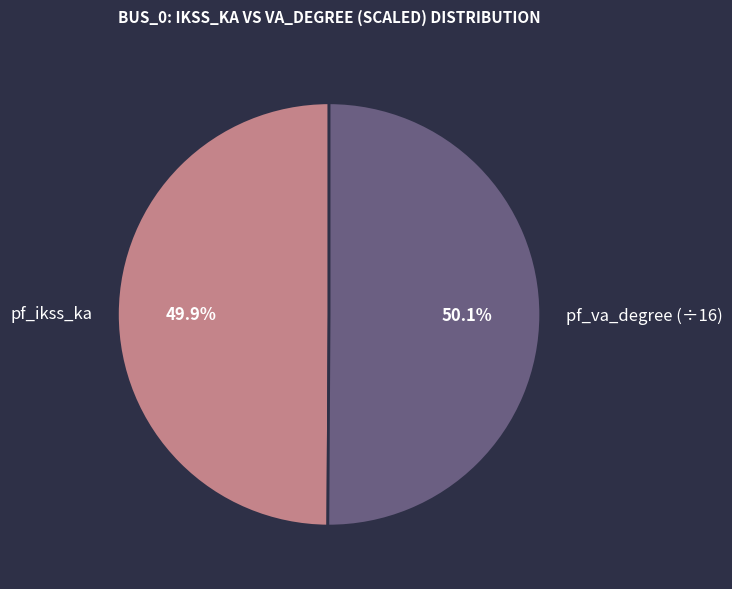

Approximately how many times larger is the value at pf_va_degree (÷16) compared to pf_ikss_ka?

1.0